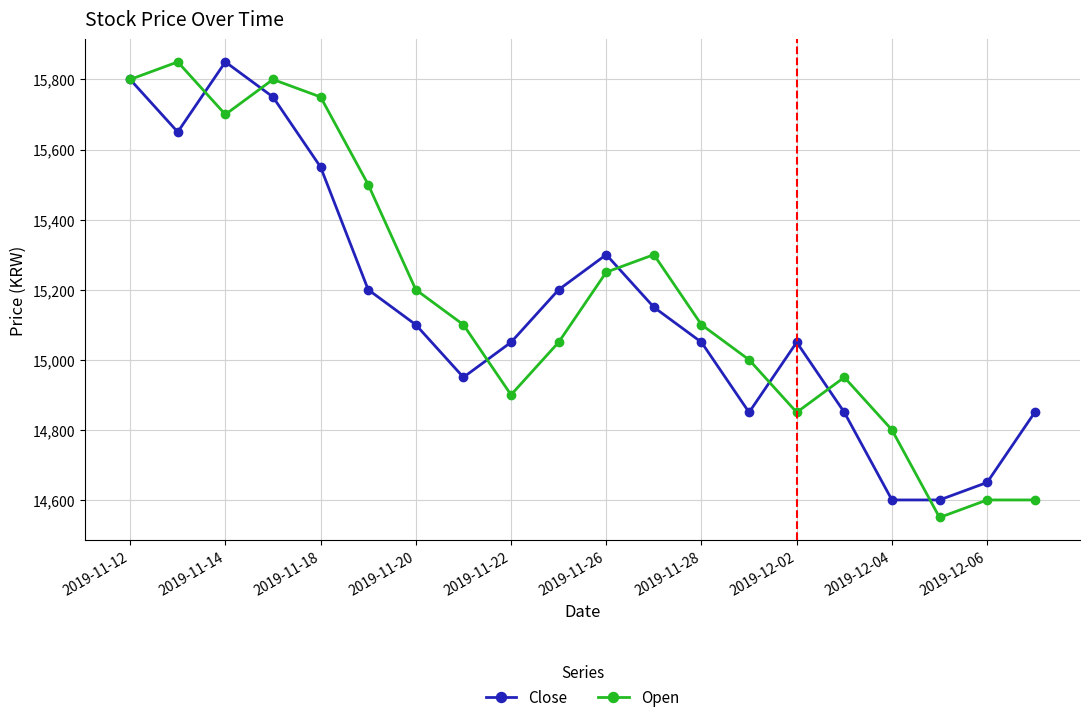

What is the value of the Open point at the 8th from the left?

15100